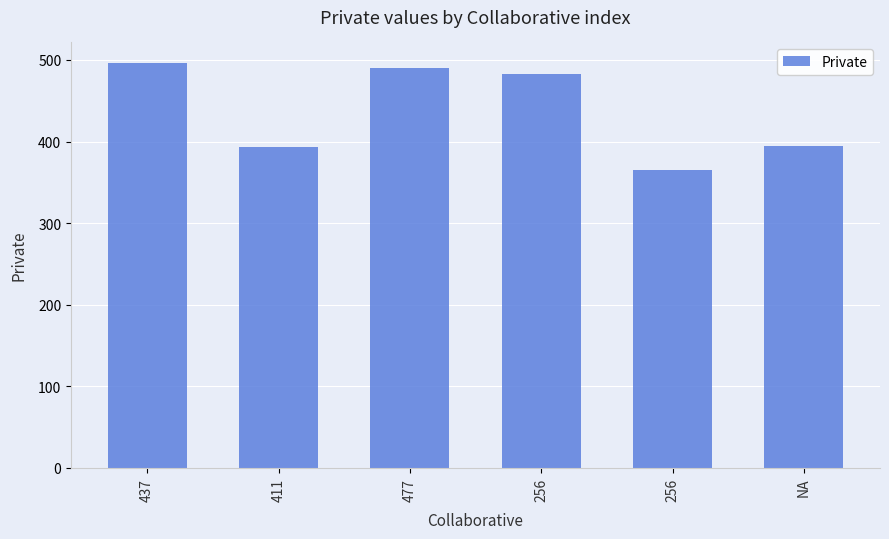

What is the ratio of the value at 437 to the value at 411?

1.3